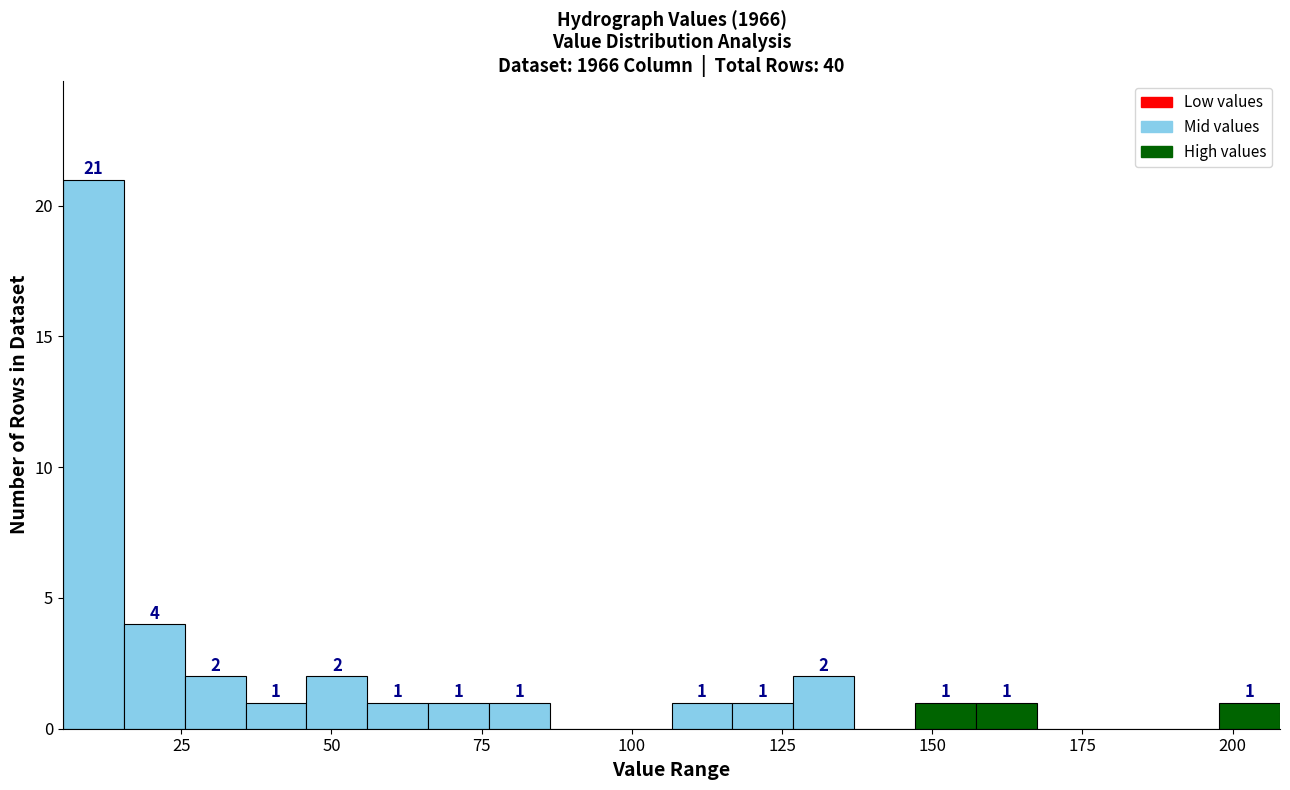

Read against the x-axis, roughly where is the centre of the tallest bar?

10